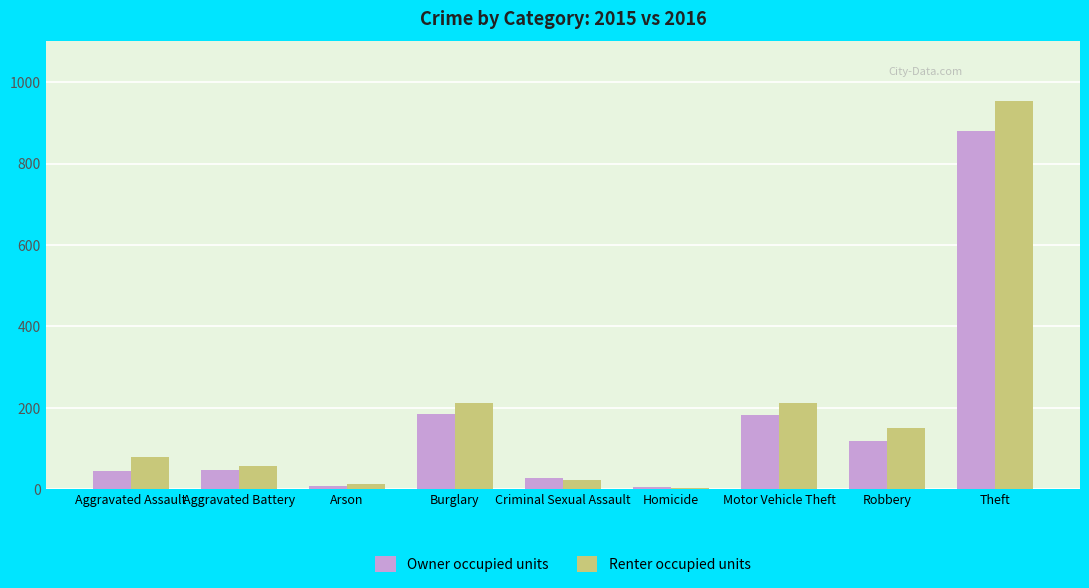

What is the greatest value displayed?

954